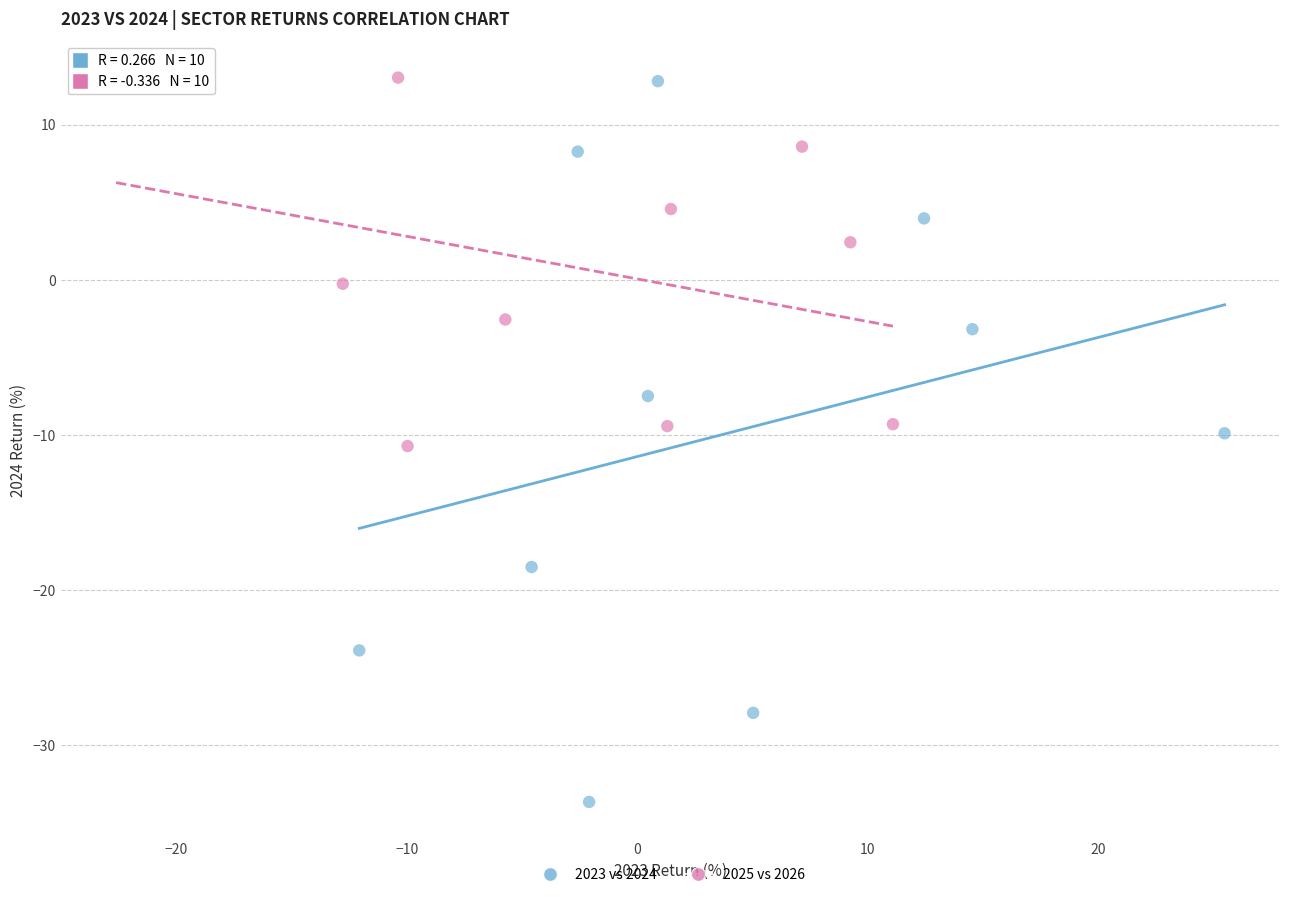

Which series contains the lowest Y value?

2023 vs 2024